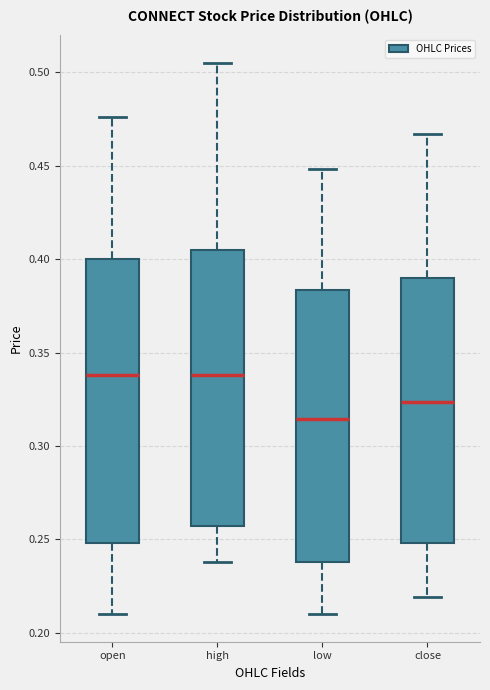

Reading left to right, read every box against the y-axis: the position of its median line, the range the box covers, and the ends of its whiskers. The values are not printed on the chart, so give them approximately, as read against the axis.

open: median 0.340, box 0.250 to 0.400, whiskers 0.210 to 0.475
high: median 0.340, box 0.255 to 0.405, whiskers 0.240 to 0.505
low: median 0.315, box 0.240 to 0.385, whiskers 0.210 to 0.450
close: median 0.325, box 0.250 to 0.390, whiskers 0.220 to 0.465